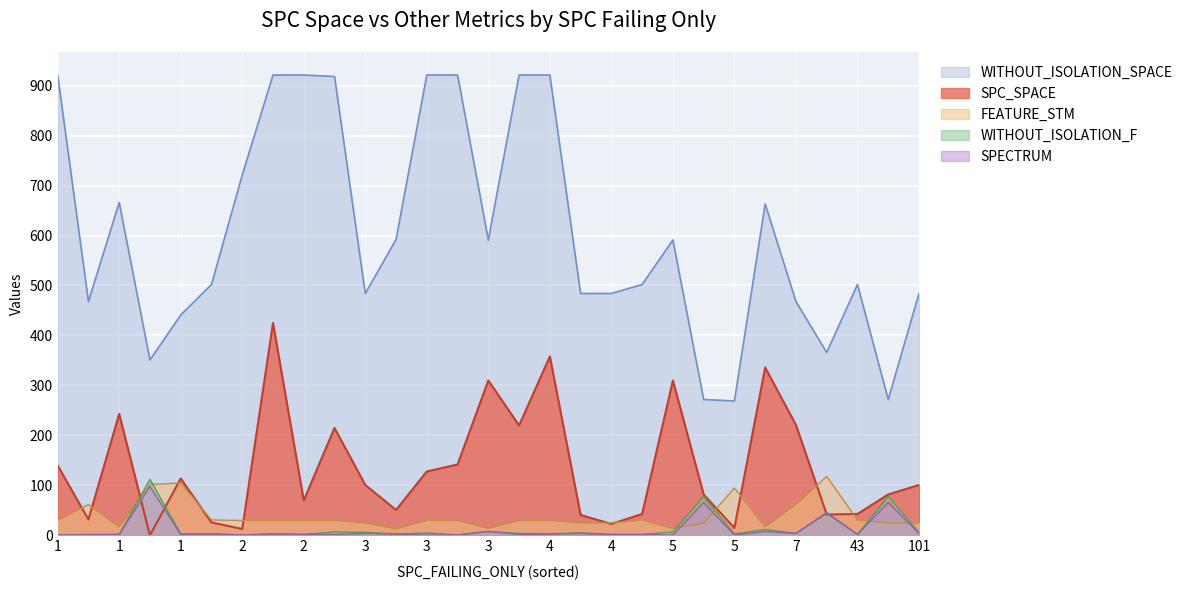

At 5, list the series in order from largest to smallest.

WITHOUT_ISOLATION_SPACE, SPC_SPACE, FEATURE_STM, WITHOUT_ISOLATION_F, SPECTRUM